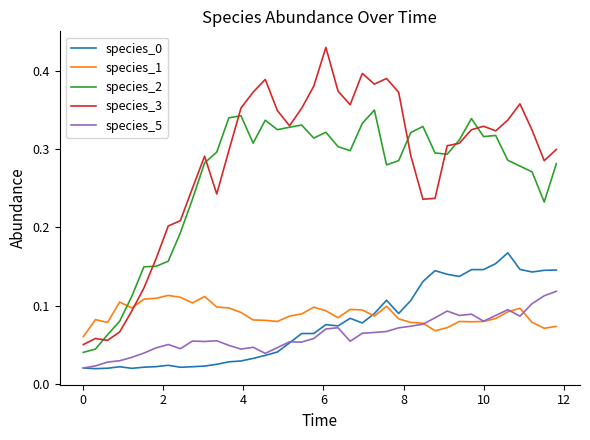

True or false: species_0 and species_2 cross at least once.

False